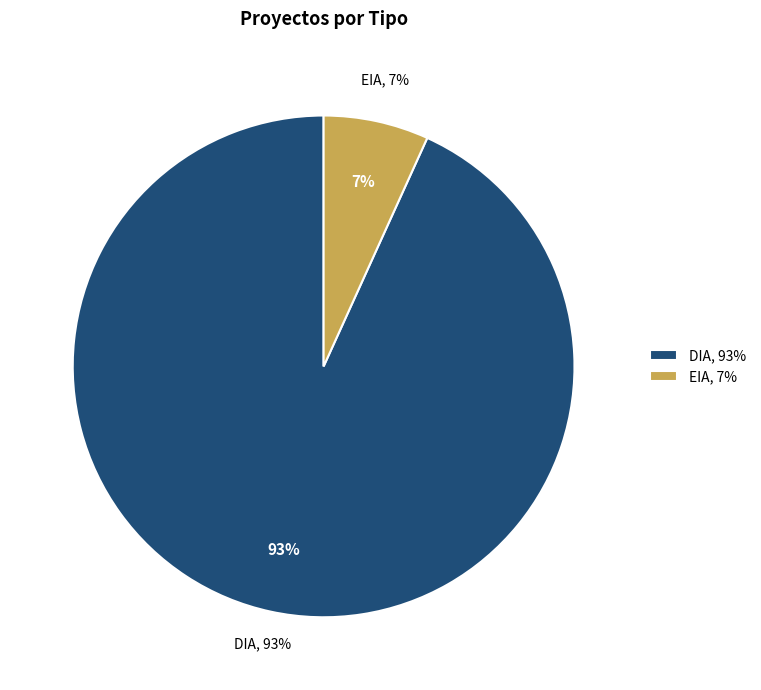

To the nearest percent, what percentage of the pie is EIA?

7%